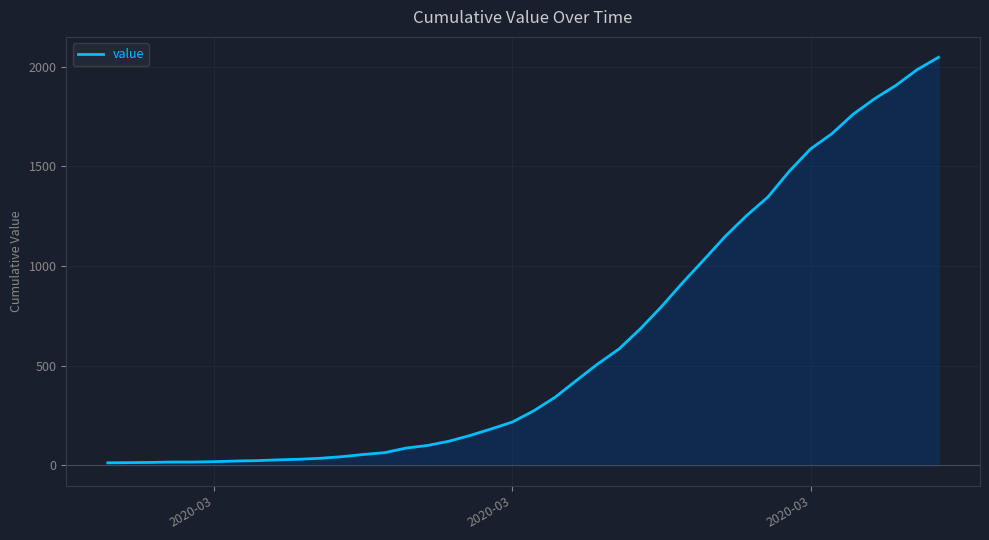

What is the maximum value shown in the chart?

2047